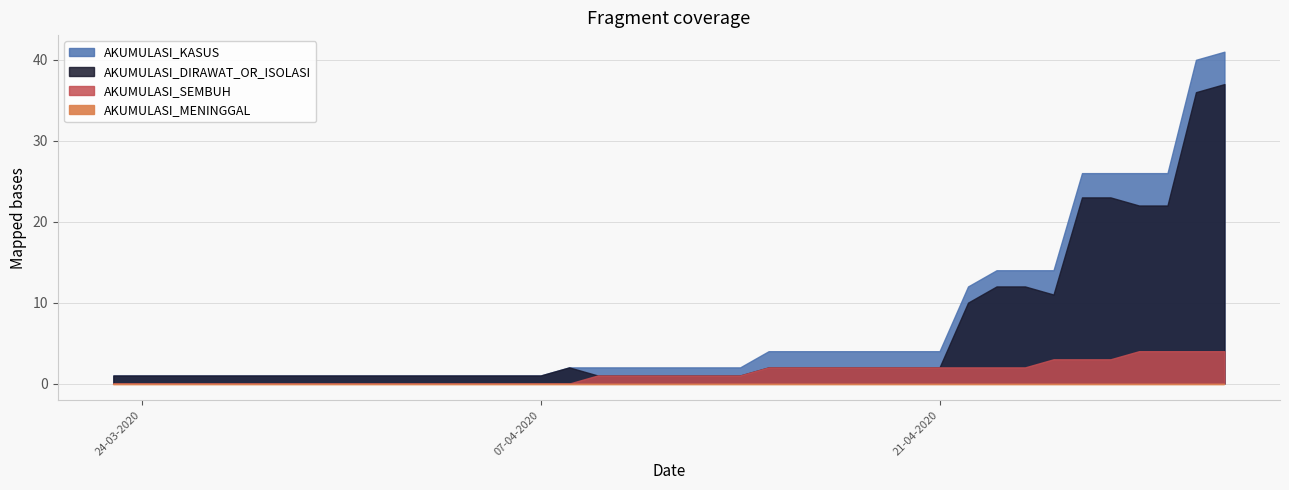

What is the label of the 1st point from the left?

23-03-2020